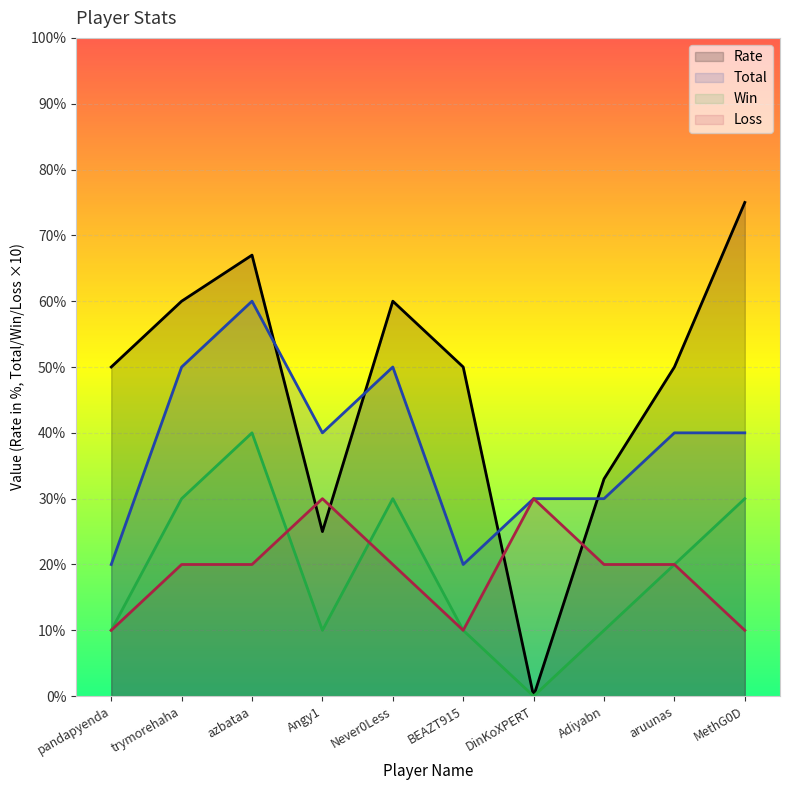

How many values in the Win series exceed 20?

4